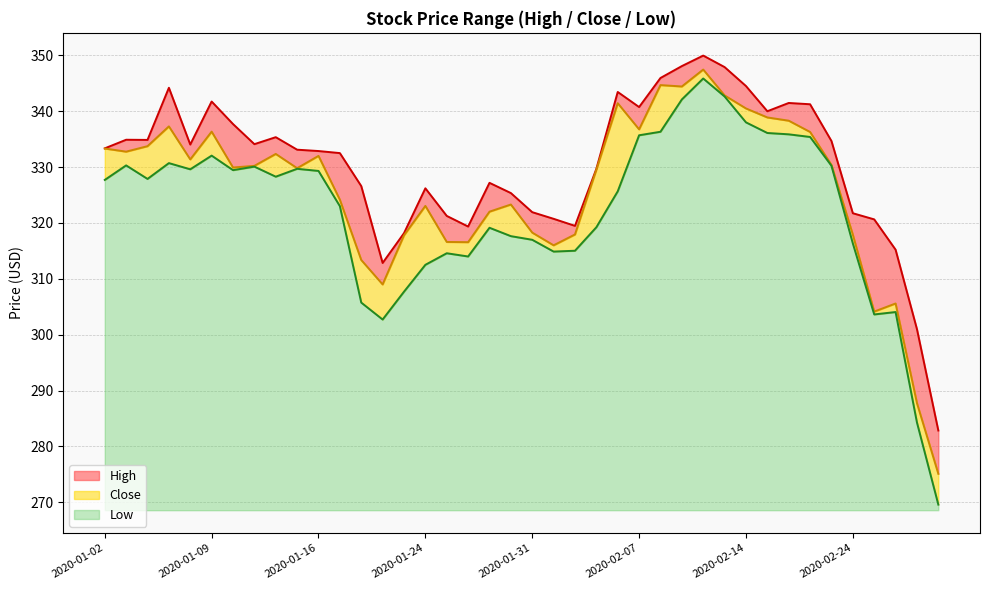

Reading left to right, transcribe all the data shown in this chart.

High: 2020-01-02=333.4	2020-01-03=334.9	2020-01-06=334.9	2020-01-07=344.2	2020-01-08=334.0	2020-01-09=341.7	2020-01-10=337.7	2020-01-13=334.1	2020-01-14=335.4	2020-01-15=333.1	2020-01-16=332.9	2020-01-17=332.5	2020-01-21=326.6	2020-01-22=312.8	2020-01-23=318.2	2020-01-24=326.2	2020-01-27=321.3	2020-01-28=319.4	2020-01-29=327.2	2020-01-30=325.4	2020-01-31=321.9	2020-02-03=320.7	2020-02-04=319.5	2020-02-05=329.7	2020-02-06=343.4	2020-02-07=340.7	2020-02-10=345.9	2020-02-11=348.1	2020-02-12=349.9	2020-02-13=347.9	2020-02-14=344.5	2020-02-18=340.0	2020-02-19=341.5	2020-02-20=341.2	2020-02-21=334.7	2020-02-24=321.7	2020-02-25=320.6	2020-02-26=315.2	2020-02-27=301.0	2020-02-28=282.9
Close: 2020-01-02=333.3	2020-01-03=332.8	2020-01-06=333.7	2020-01-07=337.3	2020-01-08=331.4	2020-01-09=336.3	2020-01-10=329.9	2020-01-13=330.2	2020-01-14=332.4	2020-01-15=329.8	2020-01-16=332.0	2020-01-17=324.1	2020-01-21=313.4	2020-01-22=309.0	2020-01-23=317.8	2020-01-24=323.1	2020-01-27=316.6	2020-01-28=316.6	2020-01-29=322.0	2020-01-30=323.3	2020-01-31=318.3	2020-02-03=316.0	2020-02-04=317.9	2020-02-05=329.6	2020-02-06=341.4	2020-02-07=336.8	2020-02-10=344.7	2020-02-11=344.4	2020-02-12=347.4	2020-02-13=342.8	2020-02-14=340.5	2020-02-18=338.9	2020-02-19=338.3	2020-02-20=336.3	2020-02-21=330.4	2020-02-24=317.9	2020-02-25=304.1	2020-02-26=305.6	2020-02-27=287.8	2020-02-28=275.1
Low: 2020-01-02=327.7	2020-01-03=330.3	2020-01-06=327.9	2020-01-07=330.7	2020-01-08=329.6	2020-01-09=332.1	2020-01-10=329.4	2020-01-13=330.1	2020-01-14=328.3	2020-01-15=329.7	2020-01-16=329.3	2020-01-17=323.0	2020-01-21=305.8	2020-01-22=302.7	2020-01-23=307.7	2020-01-24=312.5	2020-01-27=314.6	2020-01-28=314.0	2020-01-29=319.1	2020-01-30=317.6	2020-01-31=317.0	2020-02-03=314.9	2020-02-04=315.0	2020-02-05=319.2	2020-02-06=325.7	2020-02-07=335.7	2020-02-10=336.3	2020-02-11=342.1	2020-02-12=345.9	2020-02-13=342.6	2020-02-14=338.0	2020-02-18=336.1	2020-02-19=335.9	2020-02-20=335.4	2020-02-21=330.2	2020-02-24=316.3	2020-02-25=303.6	2020-02-26=304.1	2020-02-27=284.3	2020-02-28=269.6